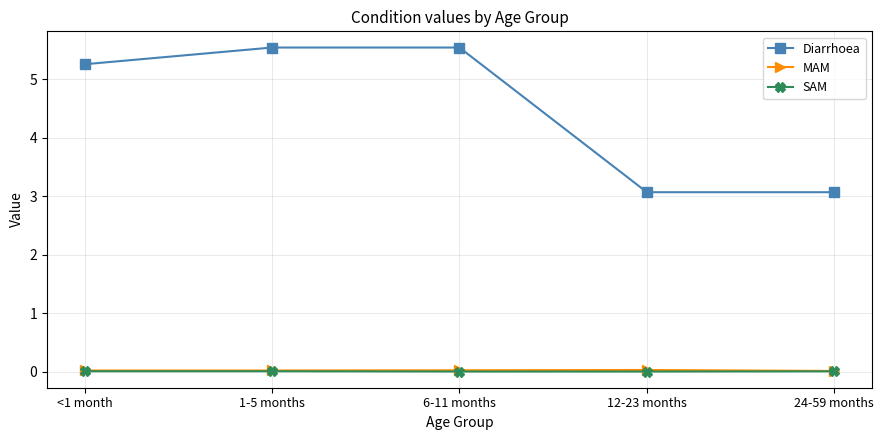

Where does the Diarrhoea series first go above 5?

<1 month